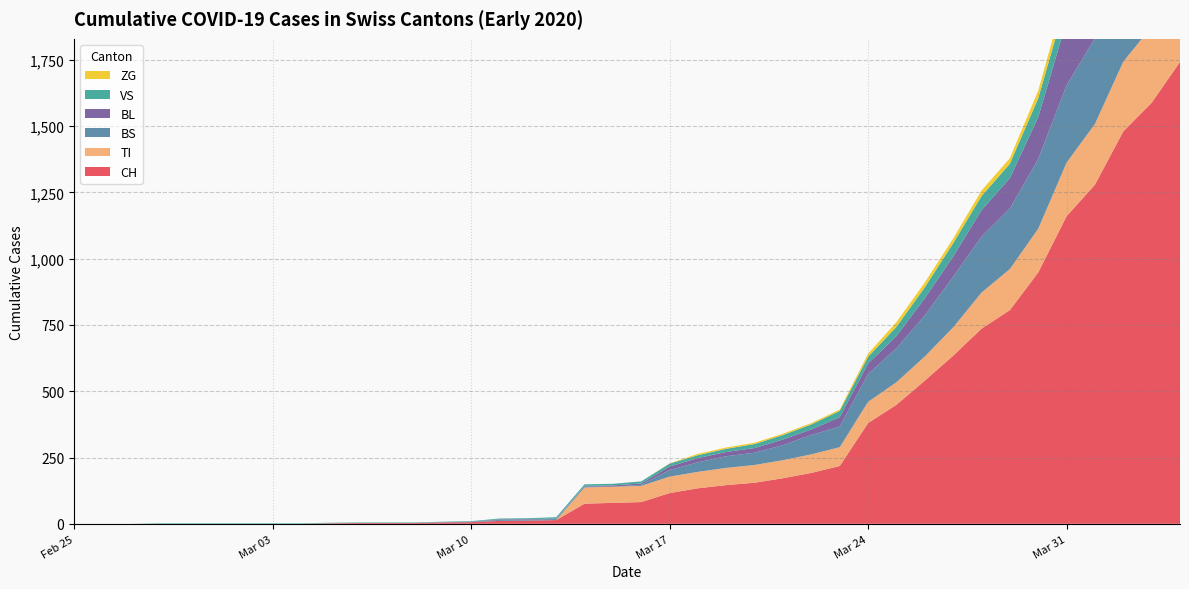

Reading left to right, extract all data points from this chart.

CH: 0=0	1=0	2=0	3=0	4=0	5=0	6=0	7=0	8=0	9=2	10=3	11=3	12=3	13=5	14=6	15=11	16=12	17=14	18=76	19=79	20=82	21=116	22=134	23=146	24=155	25=172	26=192	27=218	28=380	29=449	30=540	31=634	32=736	33=806	34=948	35=1160	36=1279	37=1480	38=1588	39=1742
TI: 0=0	1=0	2=0	3=0	4=0	5=0	6=0	7=0	8=0	9=0	10=0	11=0	12=0	13=0	14=0	15=0	16=0	17=0	18=61	19=61	20=61	21=62	22=62	23=65	24=67	25=68	26=70	27=71	28=80	29=85	30=91	31=107	32=136	33=155	34=165	35=202	36=229	37=263	38=287	39=314
VS: 0=0	1=0	2=0	3=2	4=2	5=2	6=2	7=2	8=2	9=2	10=2	11=2	12=2	13=2	14=2	15=3	16=3	17=5	18=6	19=6	20=8	21=11	22=11	23=12	24=15	25=17	26=19	27=24	28=25	29=35	30=41	31=50	32=53	33=54	34=71	35=81	36=96	37=104	38=109	39=112
BS: 0=0	1=0	2=0	3=0	4=0	5=0	6=0	7=0	8=0	9=0	10=0	11=0	12=0	13=0	14=0	15=4	16=4	17=4	18=4	19=0	20=4	21=25	22=36	23=44	24=46	25=57	26=73	27=78	28=105	29=128	30=155	31=191	32=211	33=228	34=263	35=292	36=323	37=350	38=397	39=434
BL: 0=0	1=0	2=0	3=0	4=0	5=0	6=0	7=0	8=0	9=0	10=0	11=0	12=0	13=1	14=2	15=2	16=2	17=2	18=2	19=5	20=5	21=13	22=16	23=16	24=18	25=21	26=21	27=35	28=40	29=46	30=65	31=76	32=100	33=115	34=158	35=242	36=249	37=262	38=266	39=298
ZG: 0=0	1=0	2=0	3=0	4=0	5=0	6=0	7=0	8=0	9=0	10=0	11=0	12=0	13=0	14=0	15=0	16=0	17=0	18=0	19=0	20=0	21=1	22=5	23=5	24=5	25=5	26=5	27=5	28=12	29=18	30=18	31=18	32=21	33=21	34=29	35=39	36=40	37=41	38=44	39=46